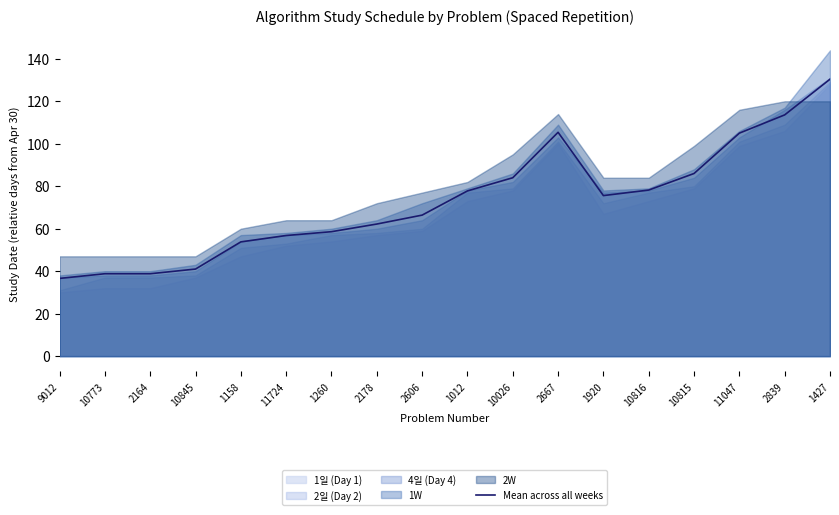

Read the value at 1158.

53.8